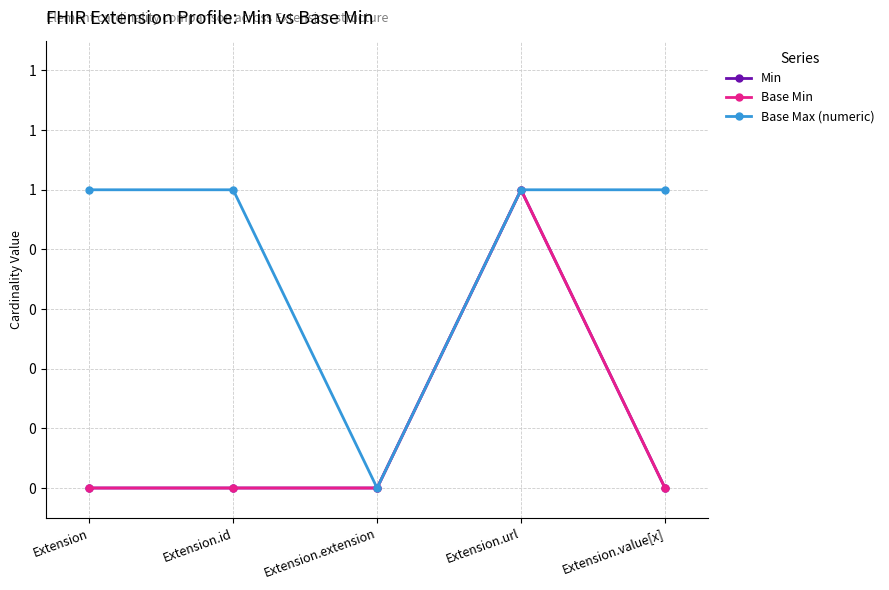

Does the chart have visible grid lines?

Yes